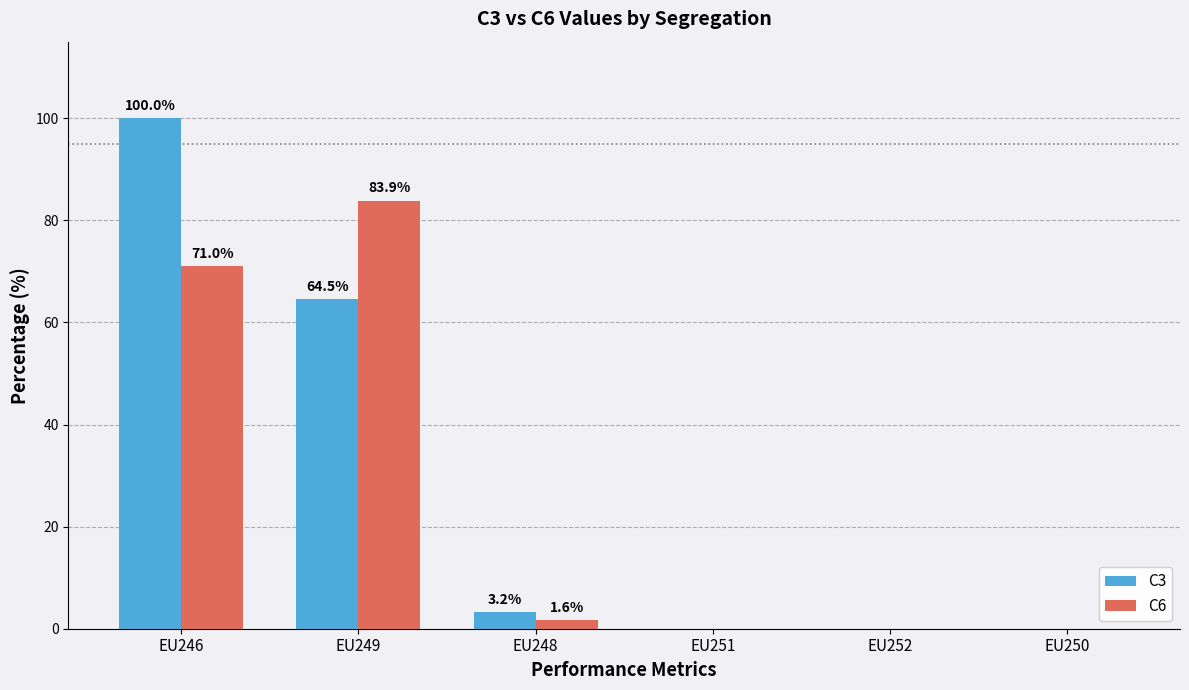

At which label is C3 closest to 50?

EU249